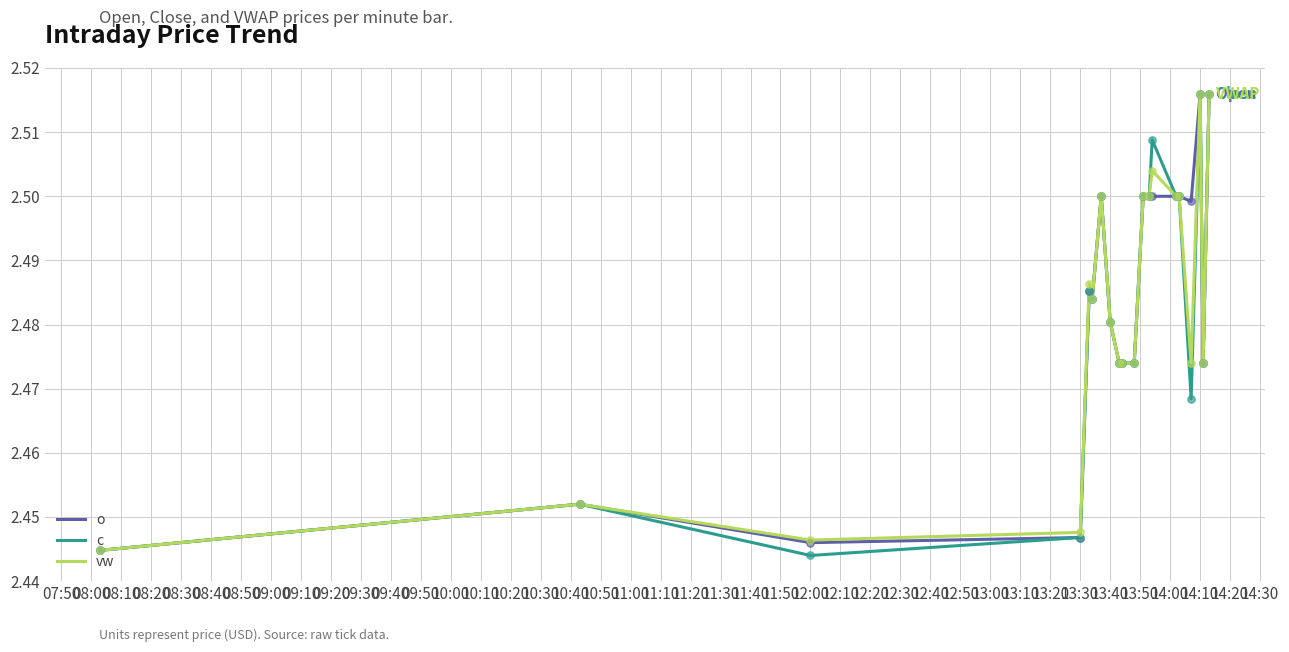

How many lines are shown in the chart?

3